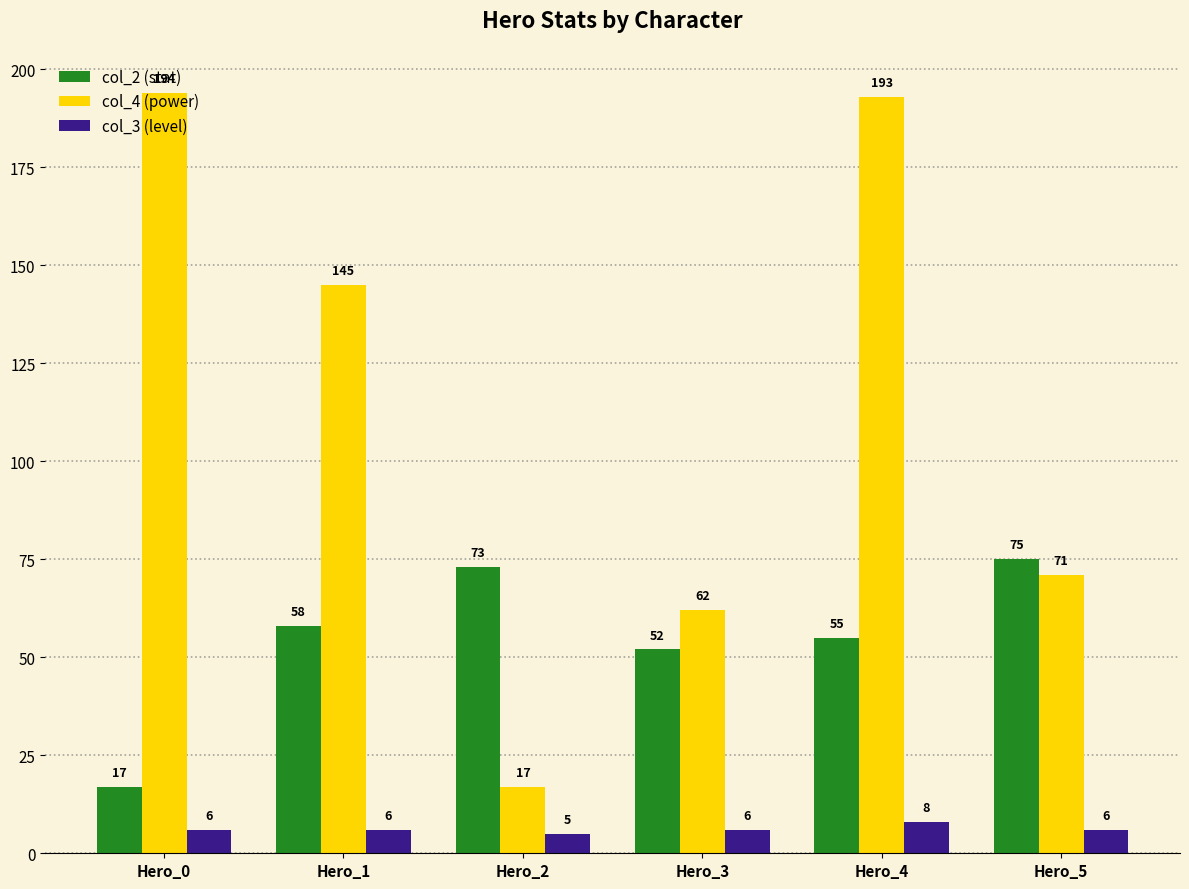

What are all the series names shown in the legend?

col_2 (stat), col_4 (power), col_3 (level)